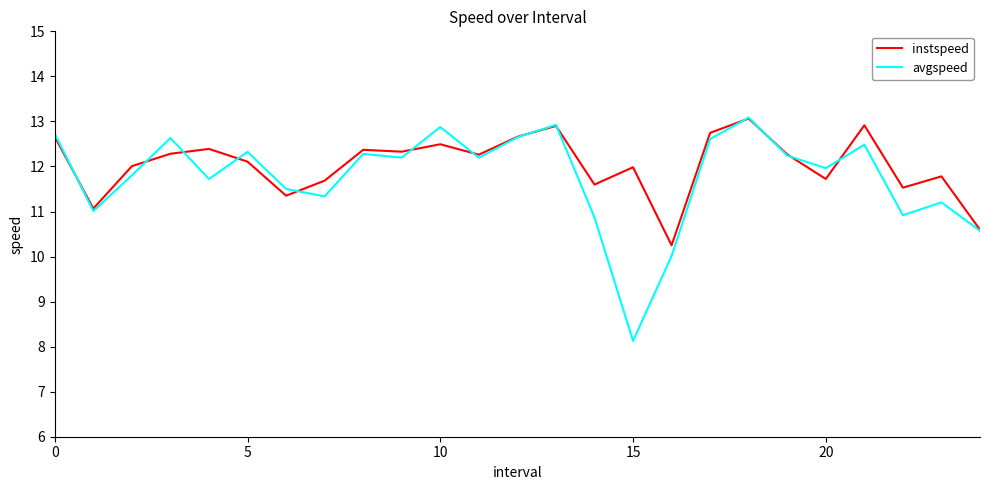

What is the minimum value for instspeed?

10.2